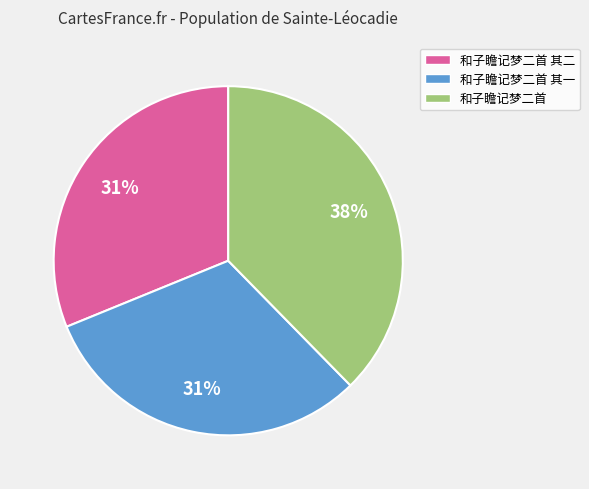

Is there a majority slice in this chart?

No